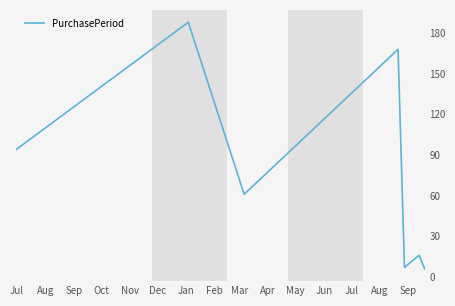

What is the difference between the maximum and minimum values?

182